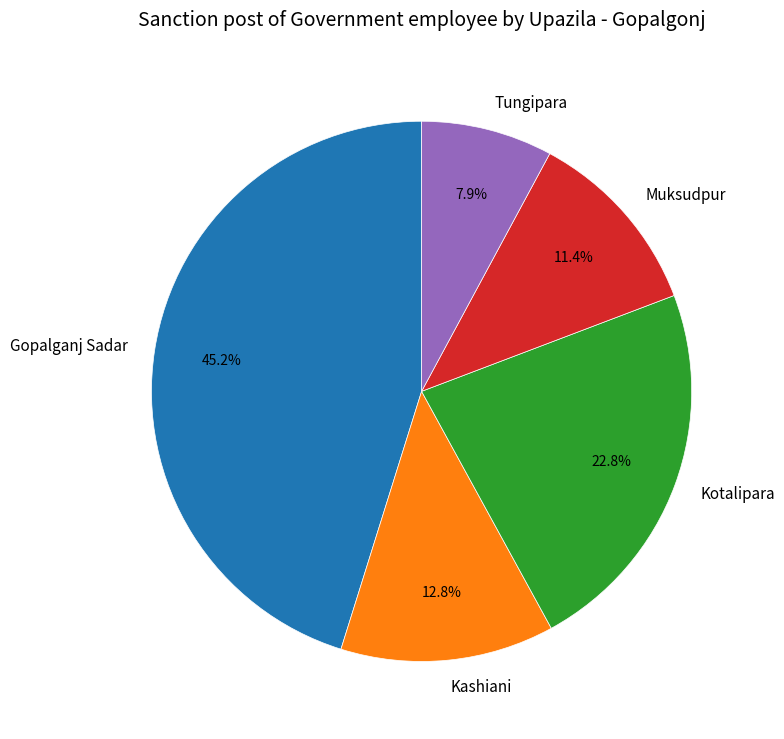

To the nearest percent, what percentage of the pie is Gopalganj Sadar?

45%